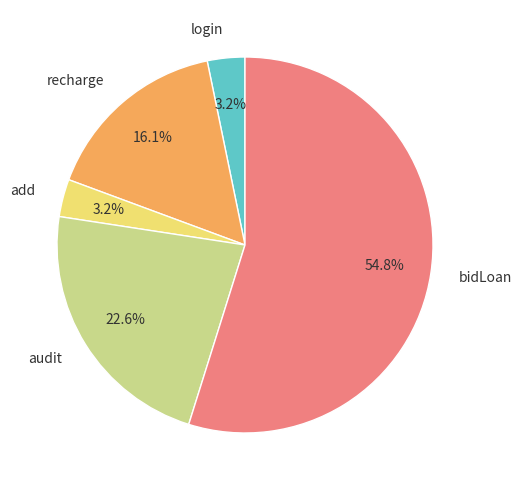

Does bidLoan represent more than half of the total?

Yes